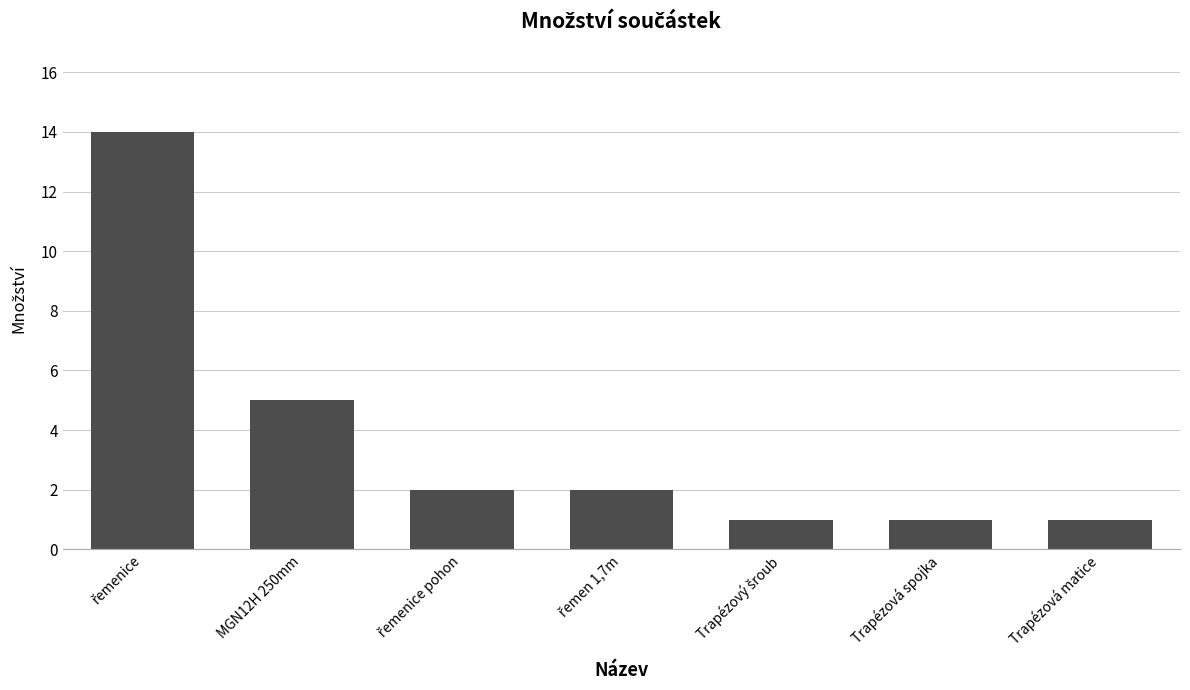

Where is the data nearest to the value 7?

MGN12H 250mm